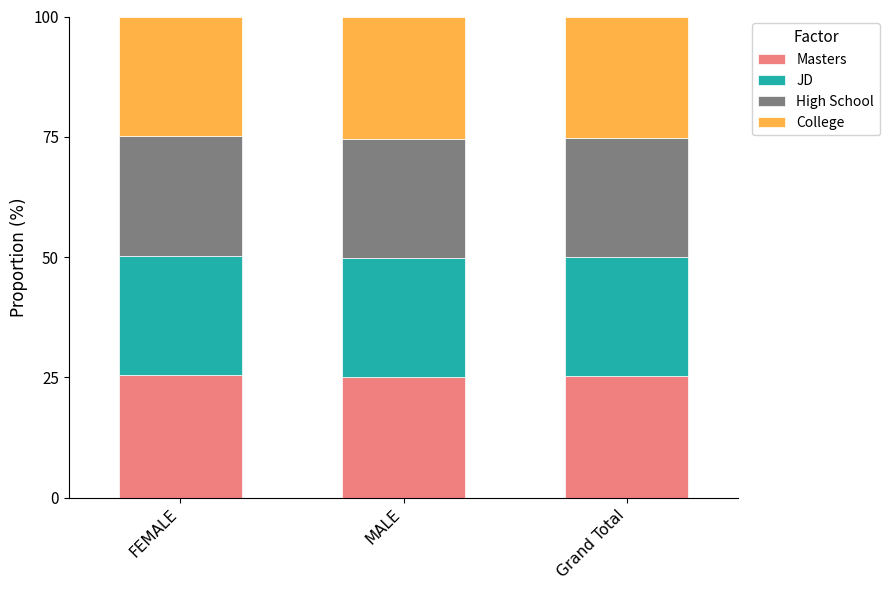

What is the total value across all series at MALE?

100.0